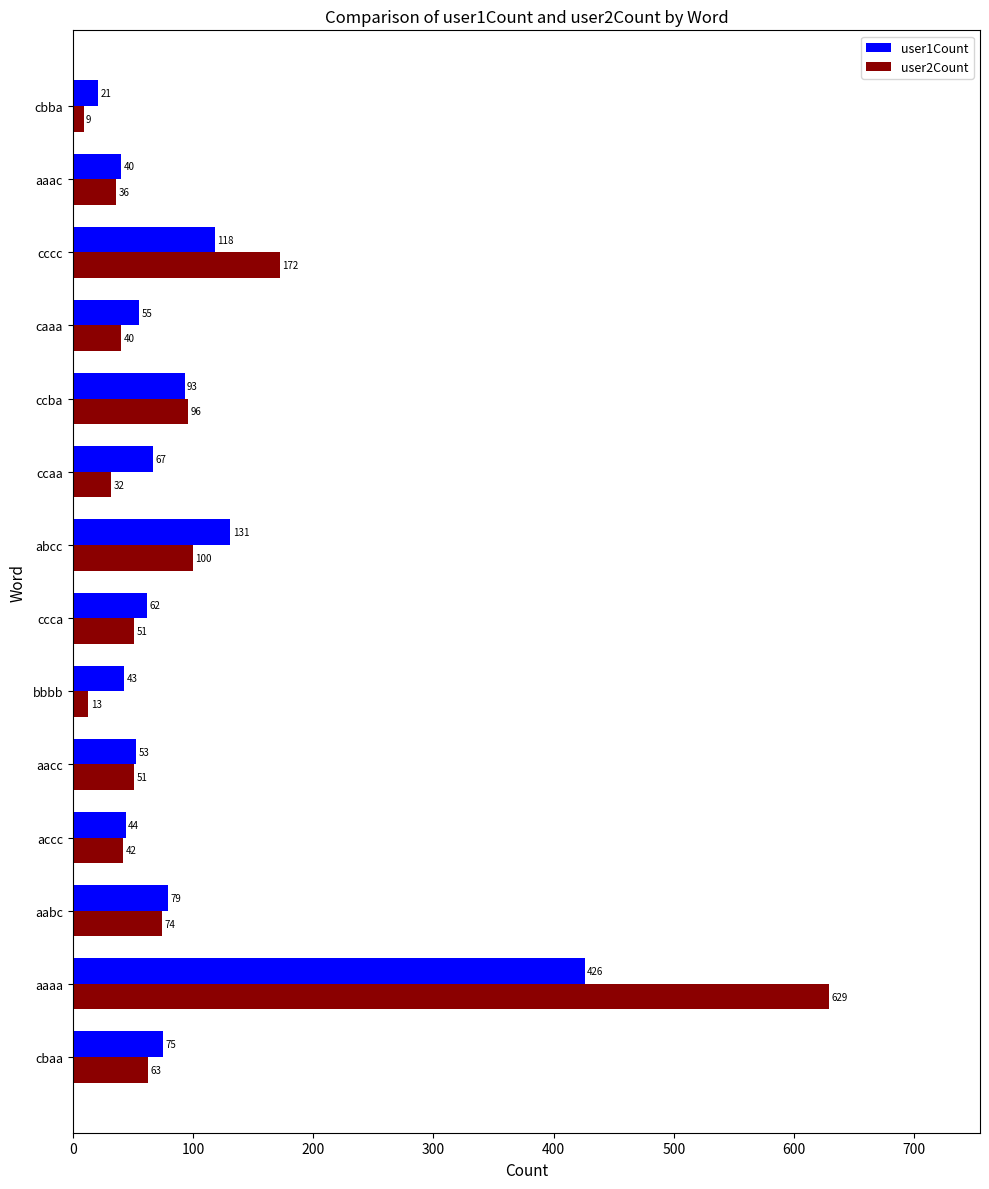

List the series in order of their overall mean, lowest first.

user1Count, user2Count